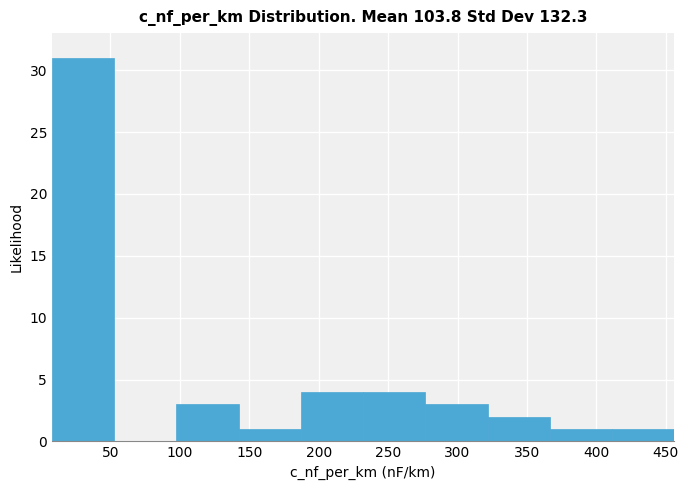

Over which range of the x-axis is the bar tallest?

10 to 55